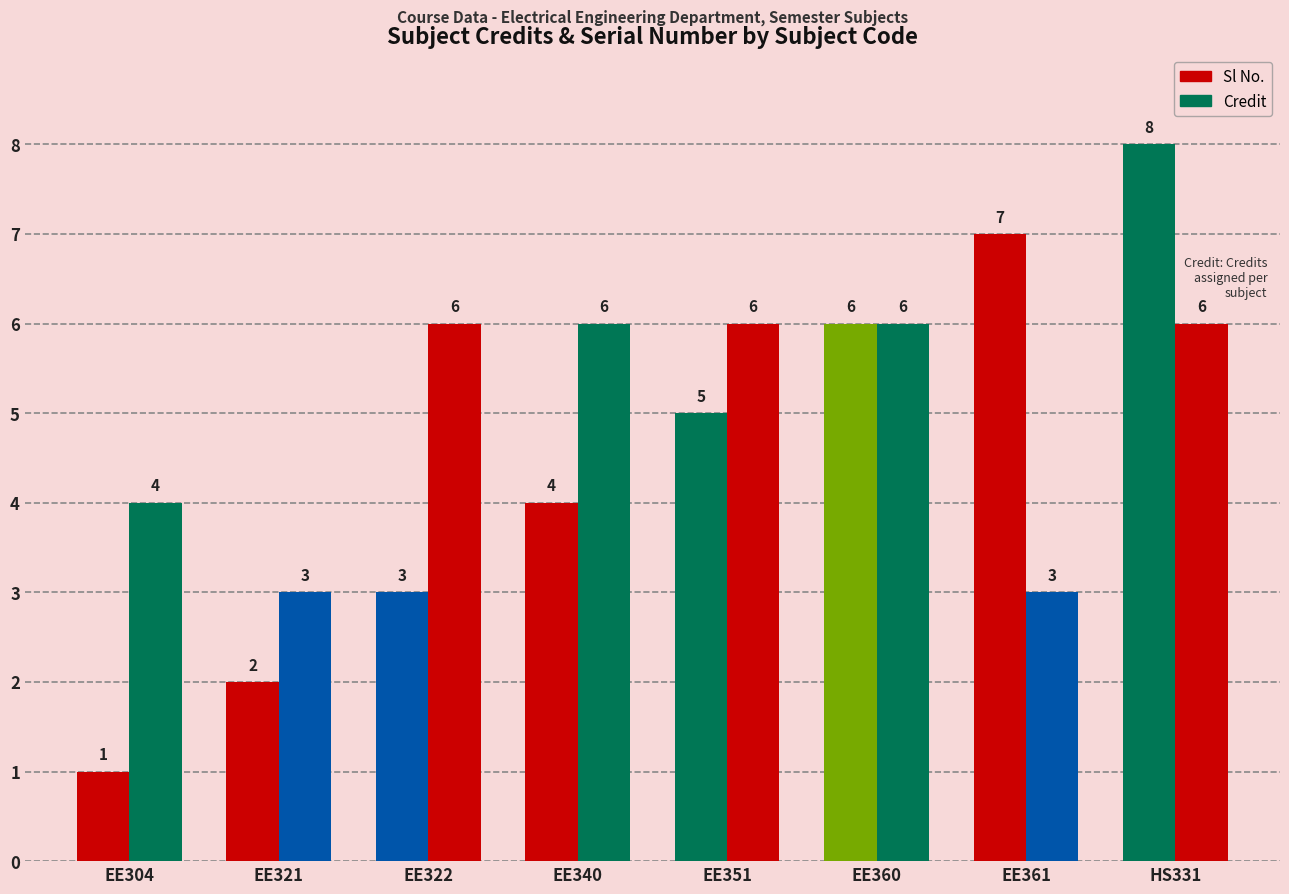

Reading left to right, transcribe all the data shown in this chart.

Sl No.: 1	2	3	4	5	6	7	8
Credit: 4	3	6	6	6	6	3	6